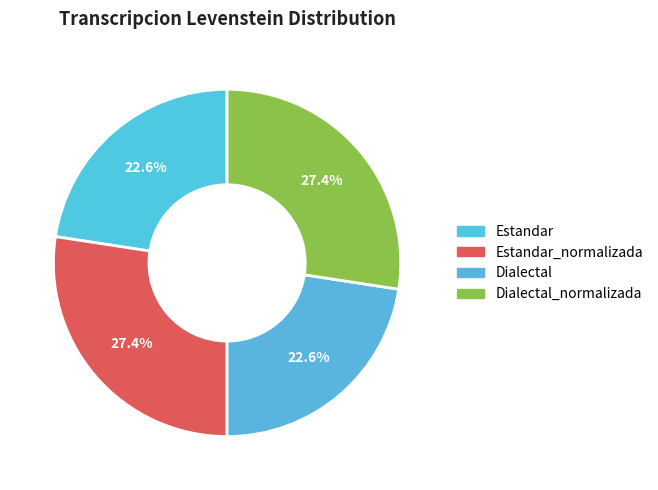

Count the number of slices in the pie.

4